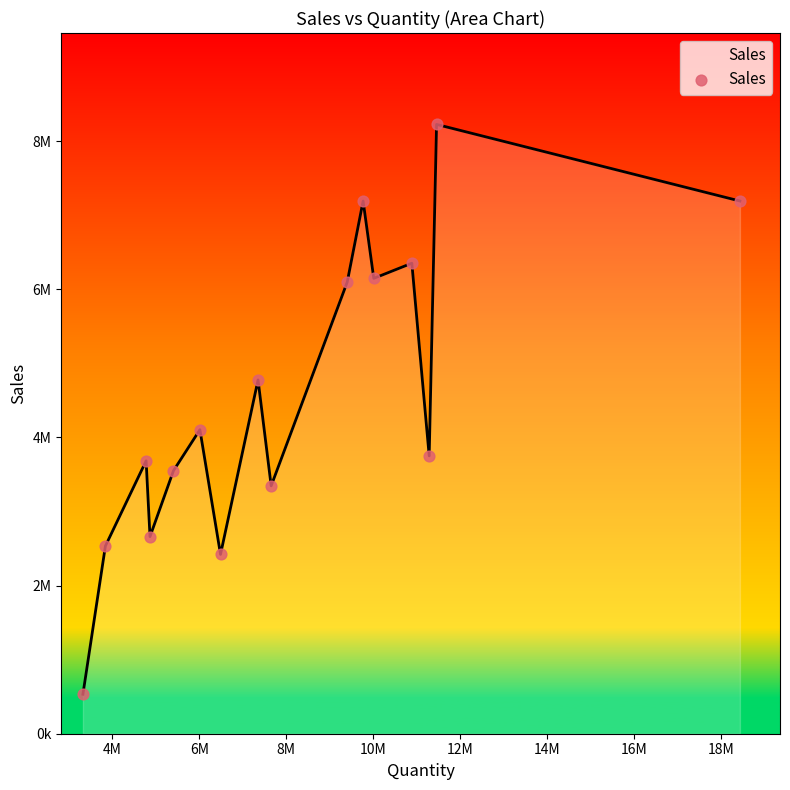

Does the chart have visible grid lines?

No